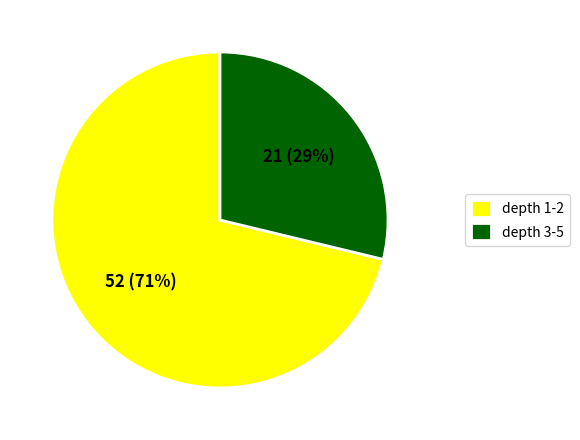

To the nearest percent, what portion does depth 3-5 represent?

29%